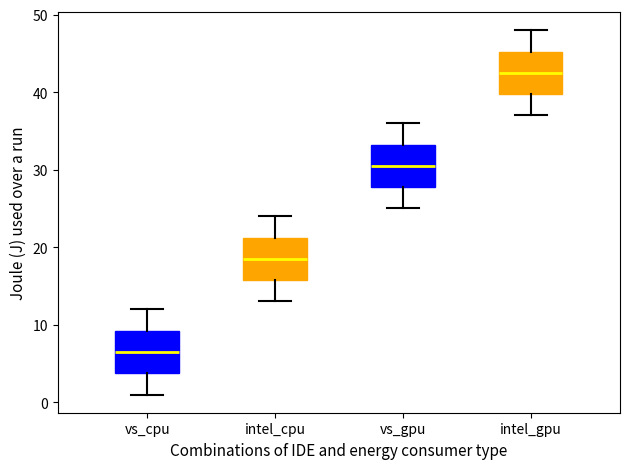

Where does the median line of the box for intel_cpu sit on the y-axis? The values are not printed on the chart, so give them approximately, as read against the axis.

19